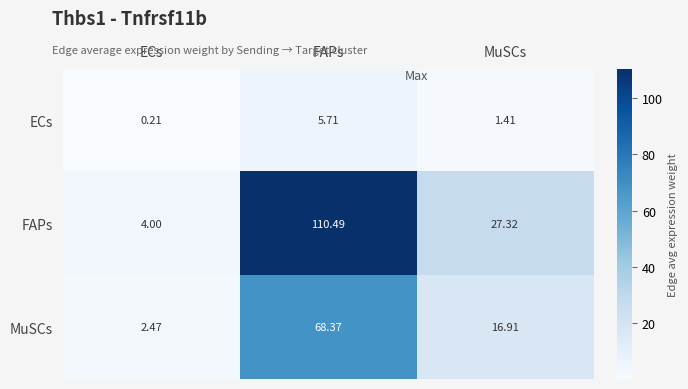

Rank the series by their maximum value, from highest to lowest.

FAPs, MuSCs, ECs